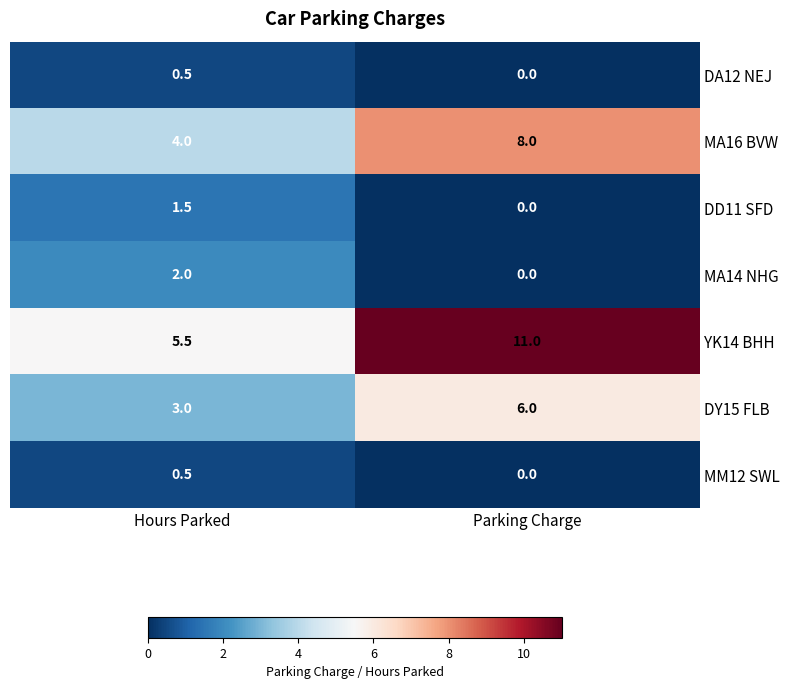

Reading right to left, transcribe all the data shown in this chart.

DA12 NEJ: Parking Charge=0.0	Hours Parked=0.5
MA16 BVW: Parking Charge=8.0	Hours Parked=4.0
DD11 SFD: Parking Charge=0.0	Hours Parked=1.5
MA14 NHG: Parking Charge=0.0	Hours Parked=2.0
YK14 BHH: Parking Charge=11.0	Hours Parked=5.5
DY15 FLB: Parking Charge=6.0	Hours Parked=3.0
MM12 SWL: Parking Charge=0.0	Hours Parked=0.5